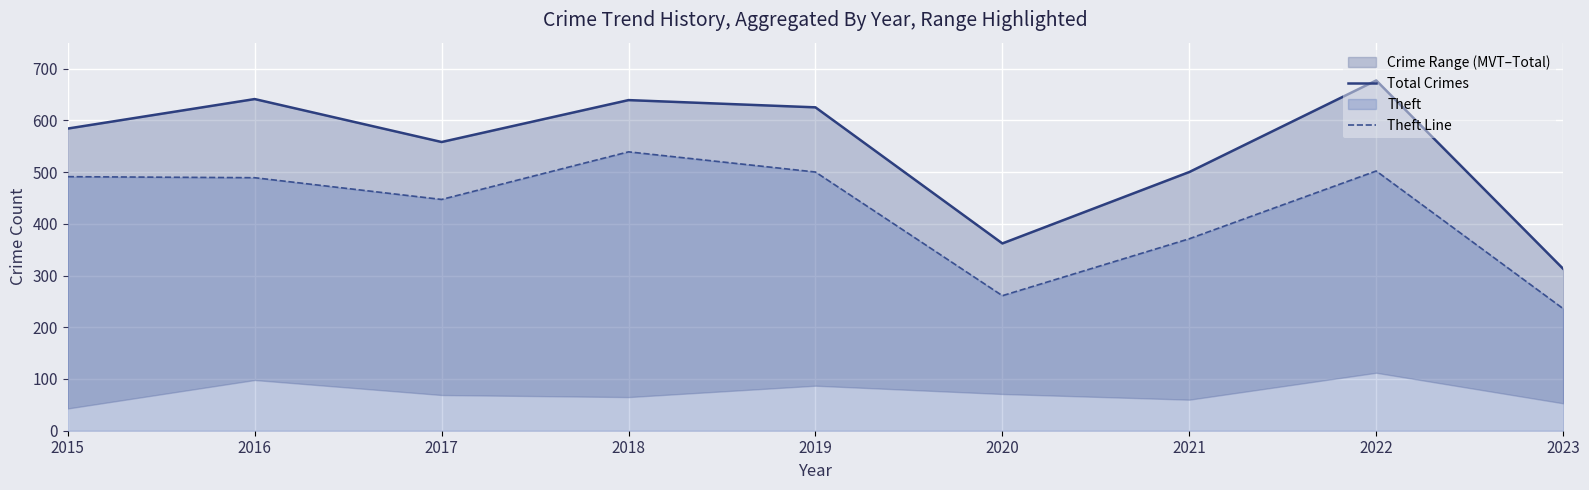

How many data points in Total Crimes are above 584?

4